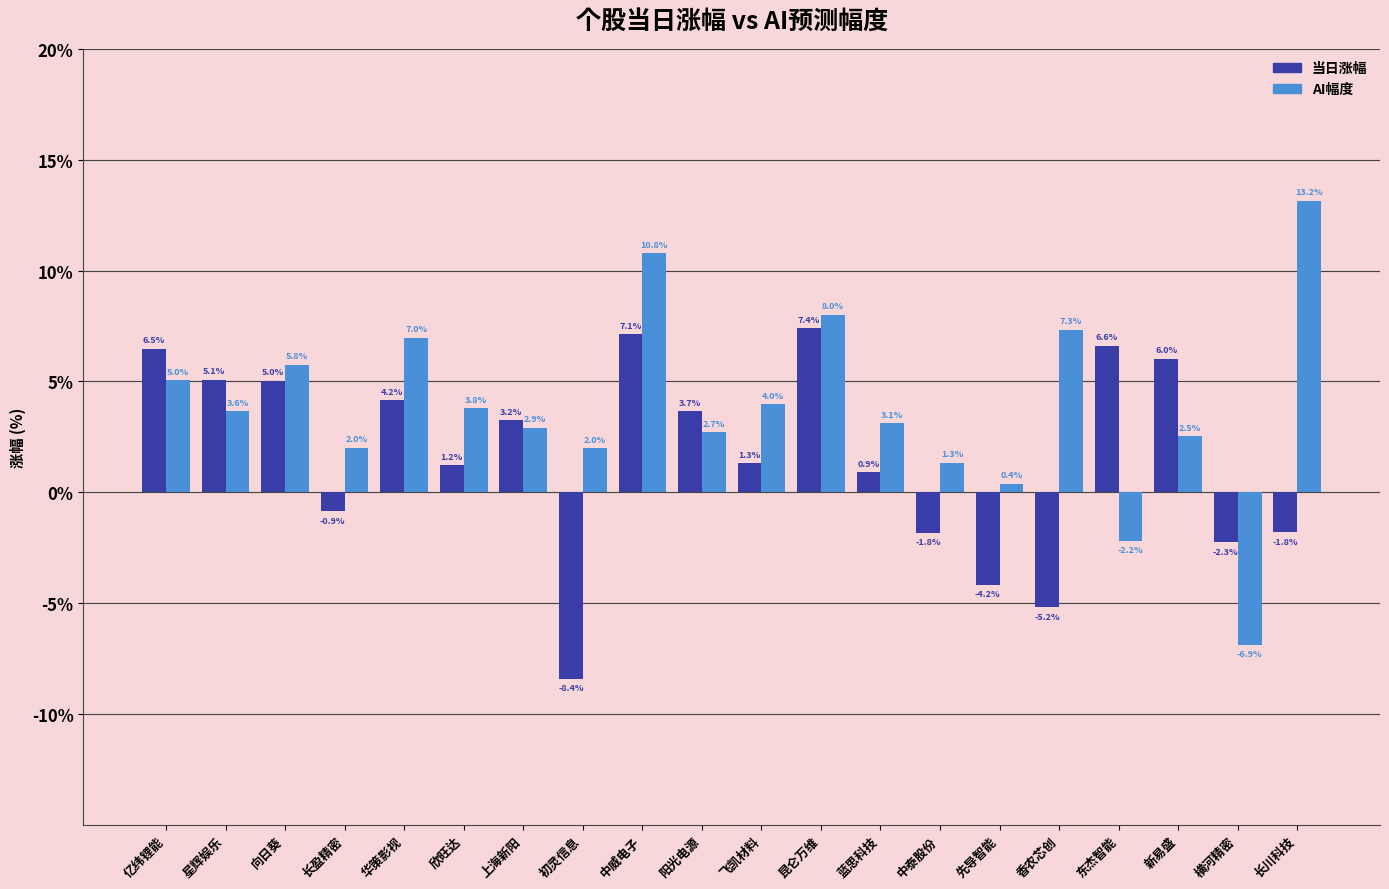

Rank the series by their average value, from lowest to highest.

当日涨幅, AI幅度